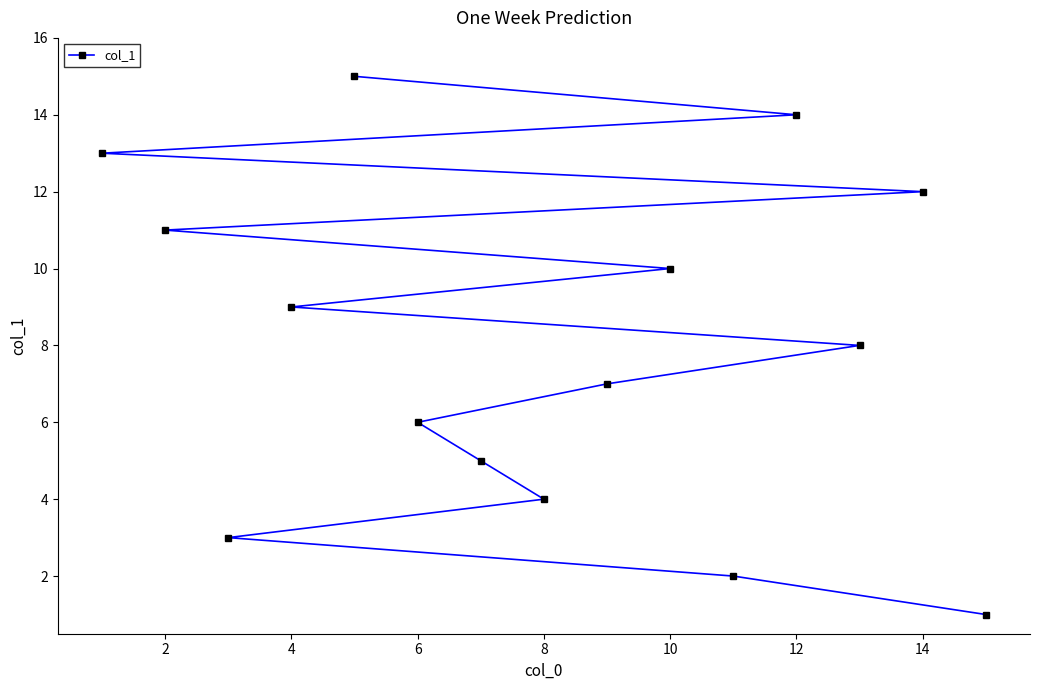

Approximately how many times larger is the value at 10 compared to 12?

0.7